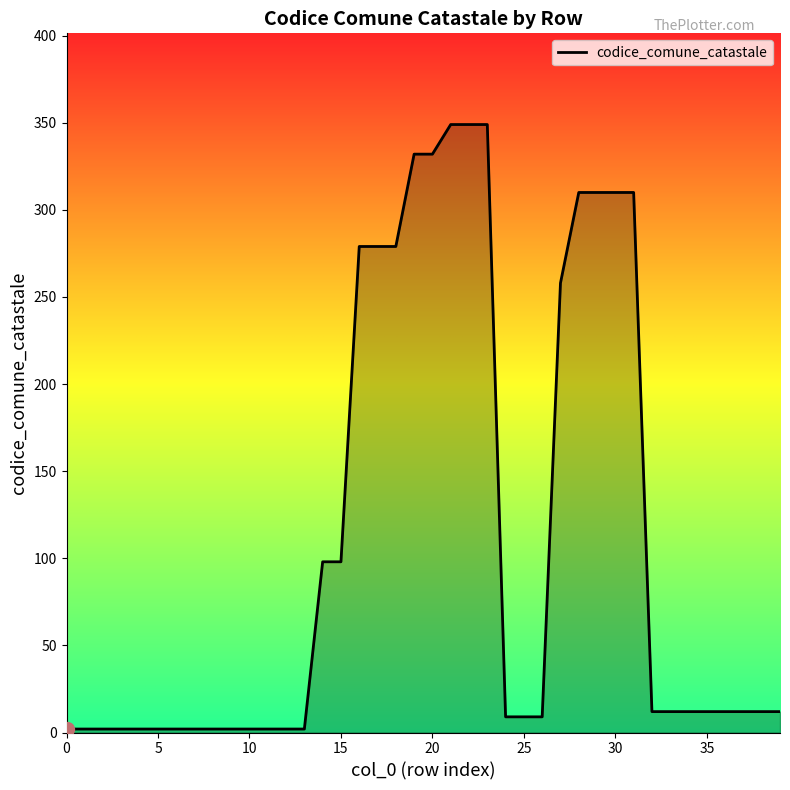

Reading left to right, what are all the values shown in this chart?

2	2	2	2	2	2	2	2	2	2	2	2	2	2	98	98	279	279	279	332	332	349	349	349	9	9	9	258	310	310	310	310	12	12	12	12	12	12	12	12